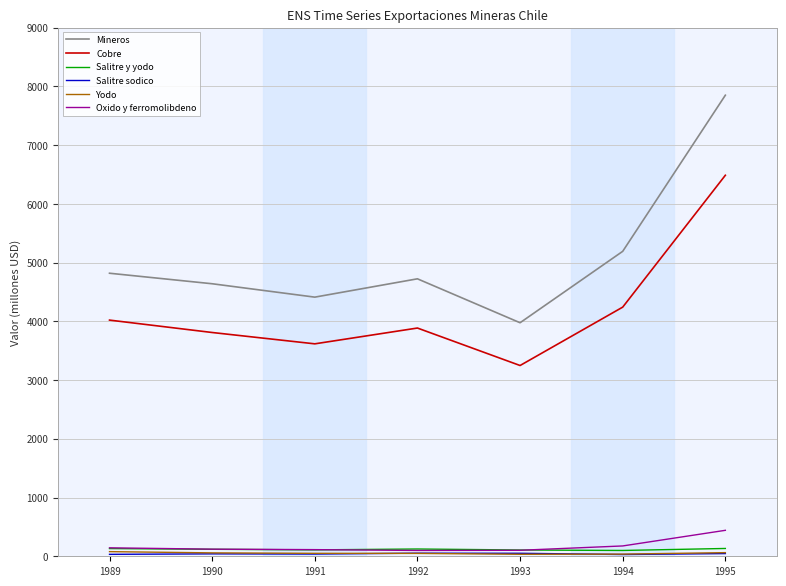

What is the maximum value for Cobre?

6487